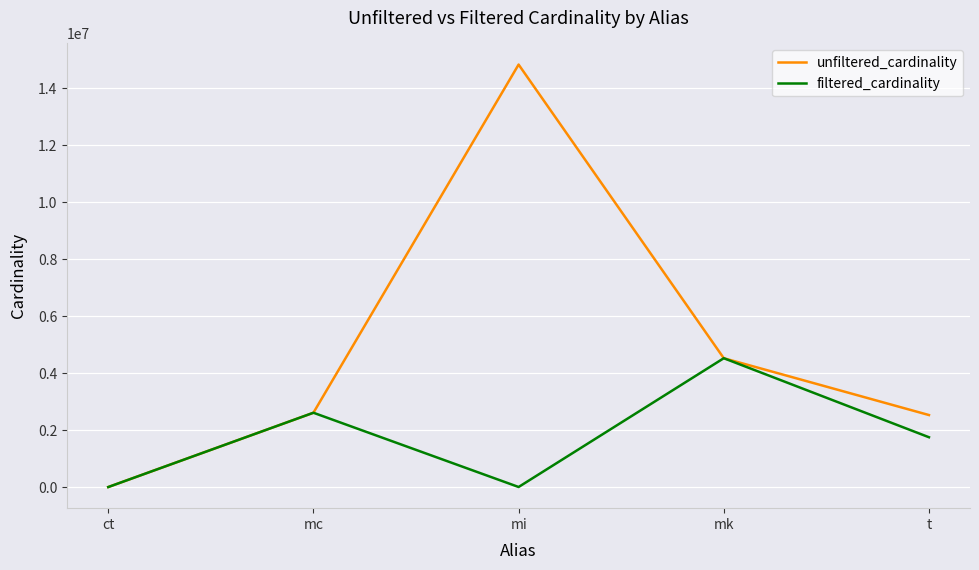

How many lines are shown in the chart?

2